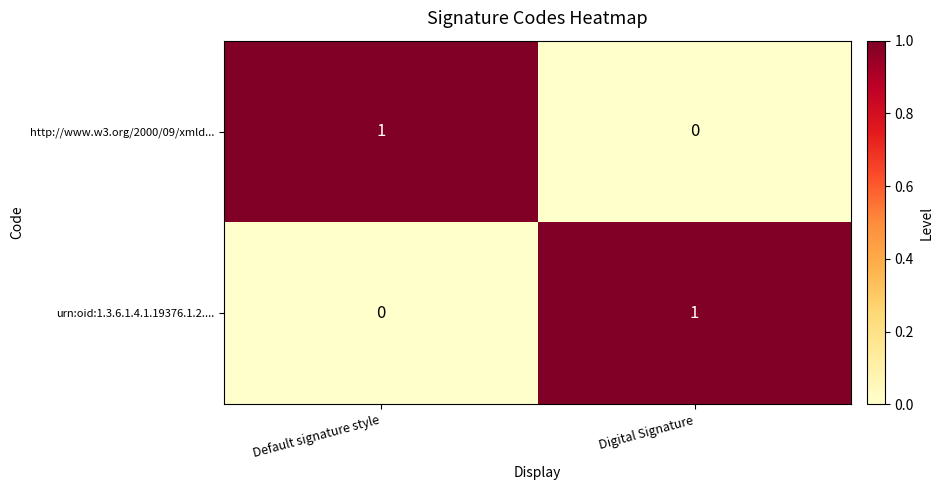

Which category has the highest value in the urn:oid:1.3.6.1.4.1.19376.1.2.... series?

Digital Signature